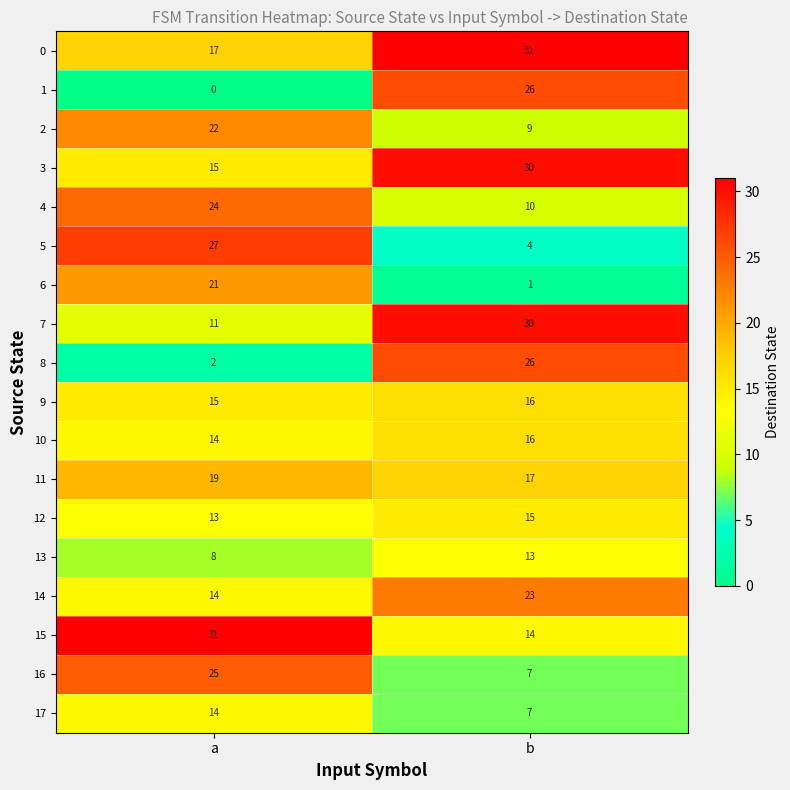

What is the maximum value shown in the chart?

31